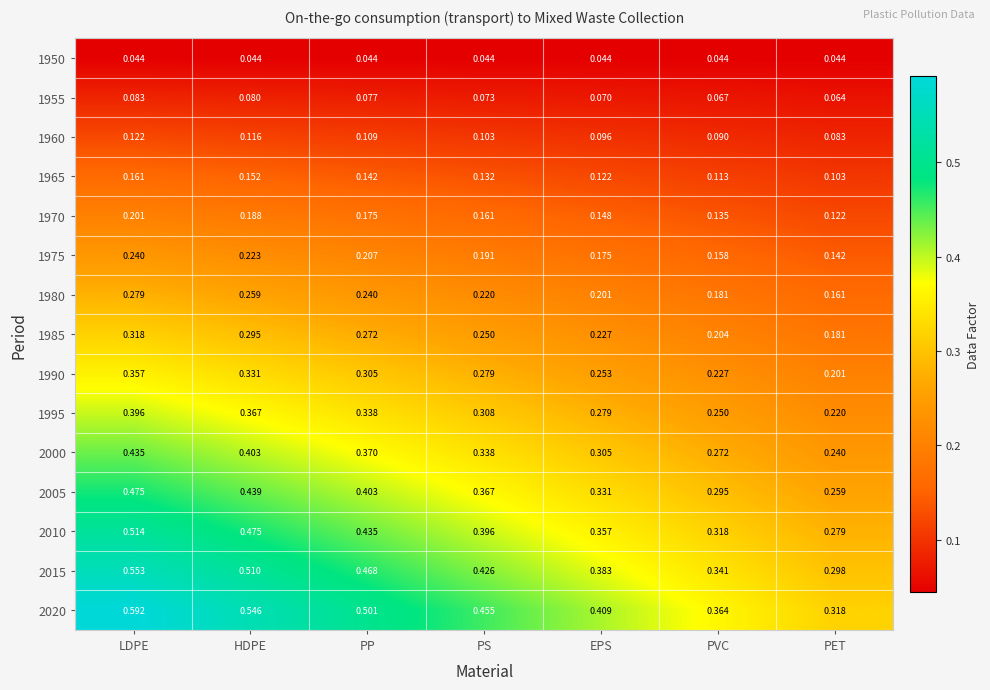

Where is 1970 nearest to the value 0?

PET